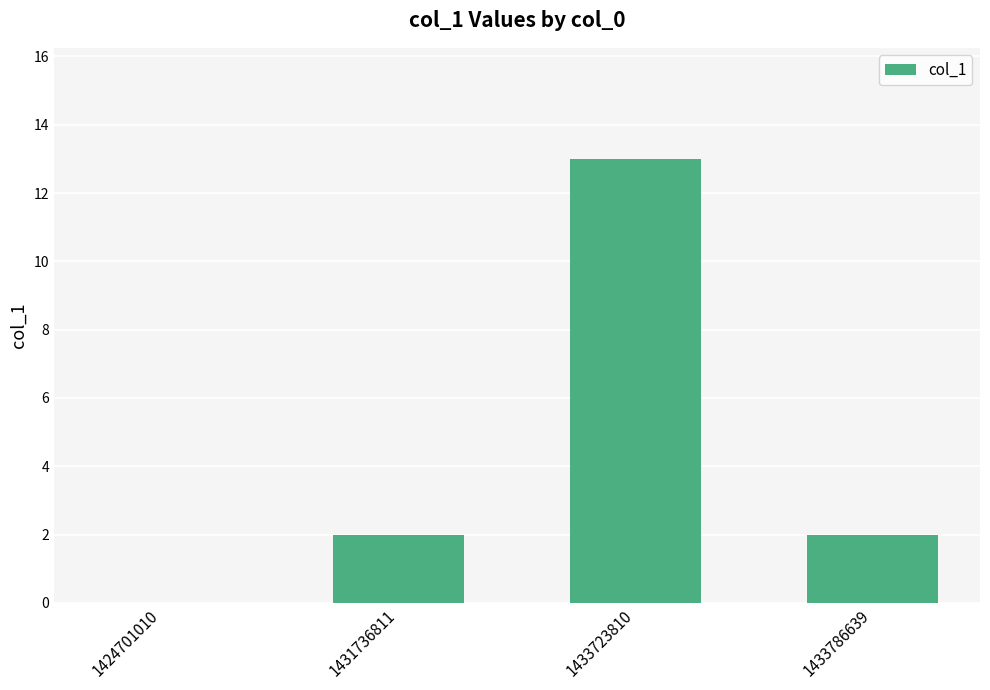

Does the chart contain stacked bars?

No